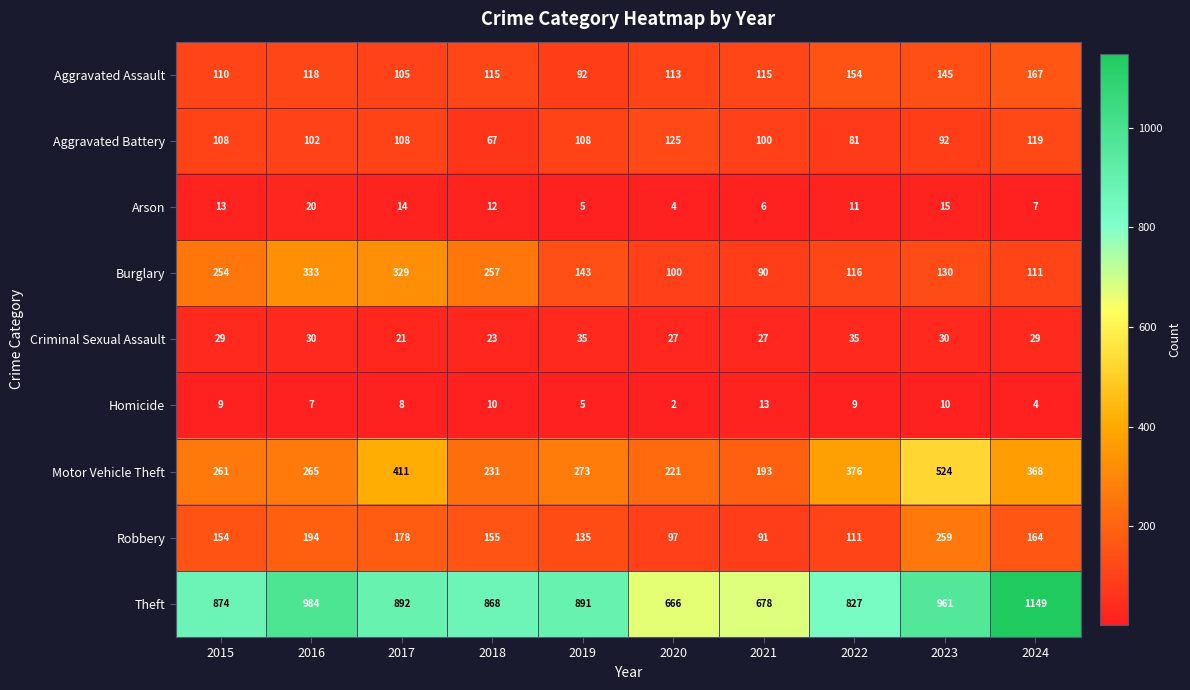

What is the difference between the maximum and minimum values in the Aggravated Battery series?

58